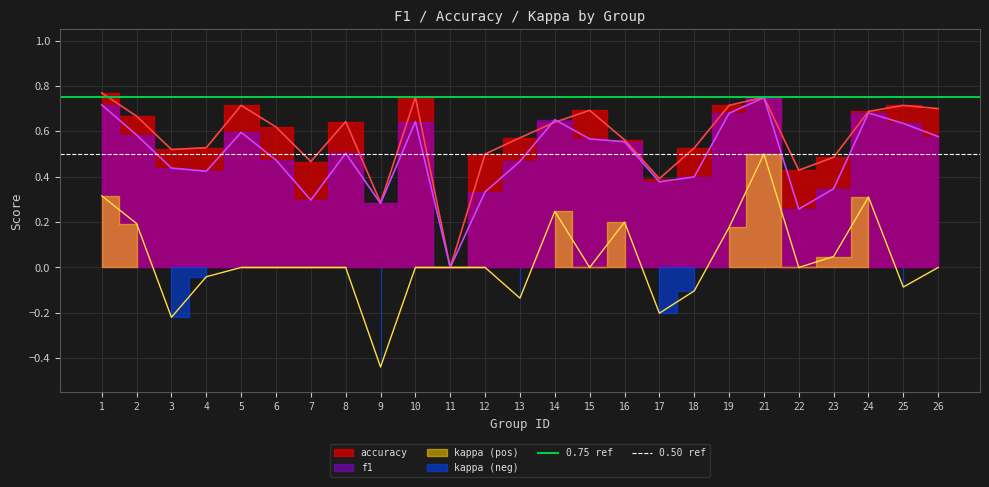

Is it true that 0.50 ref equals 0.5 at 2?

True